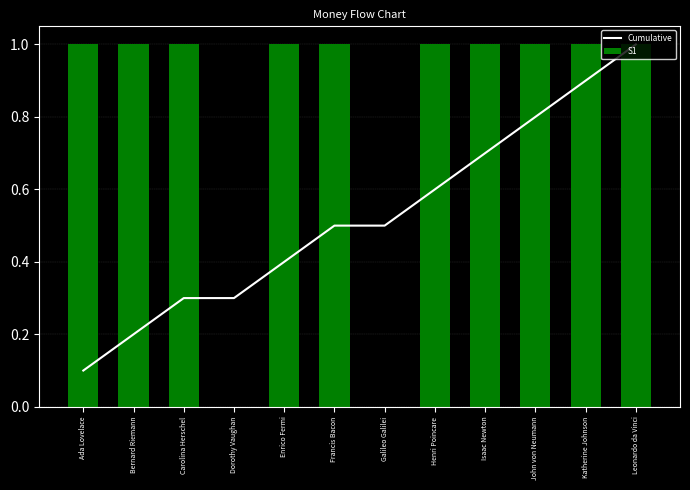

What is the total value across all series at Isaac Newton?

1.7